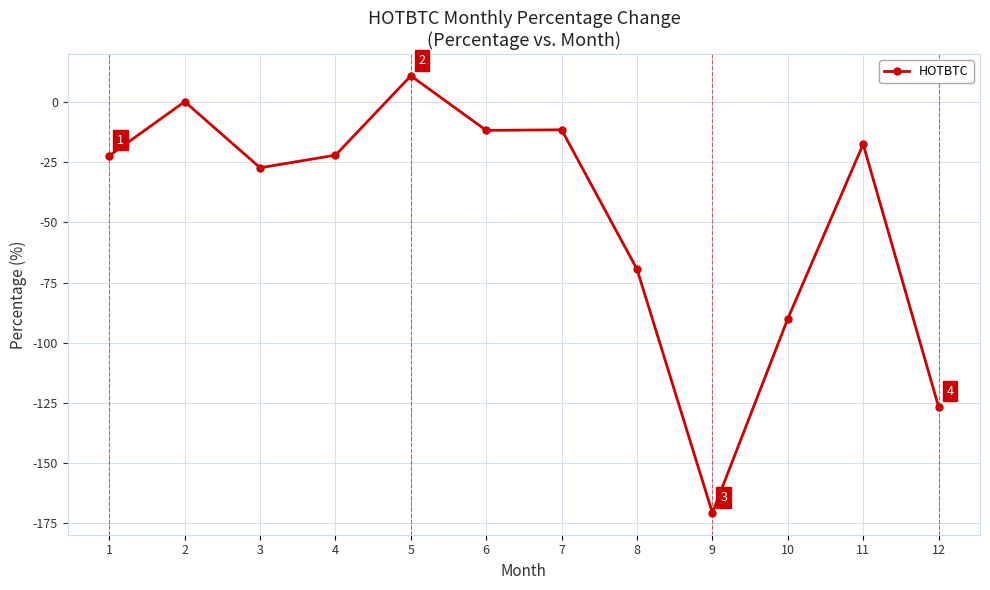

Which category has the lowest value across all series?

9